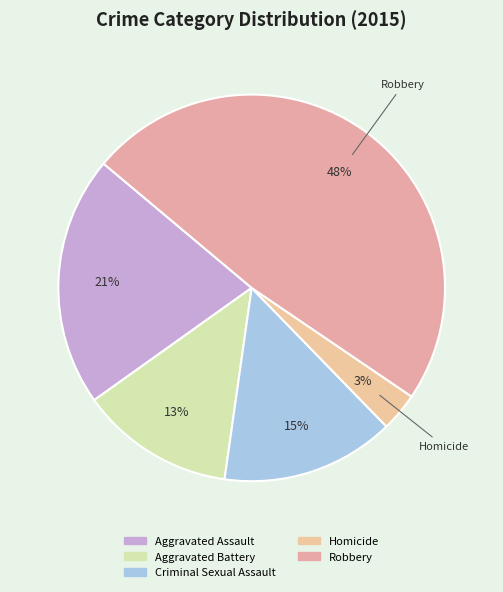

Is it true that Criminal Sexual Assault is 15% of the pie?

True